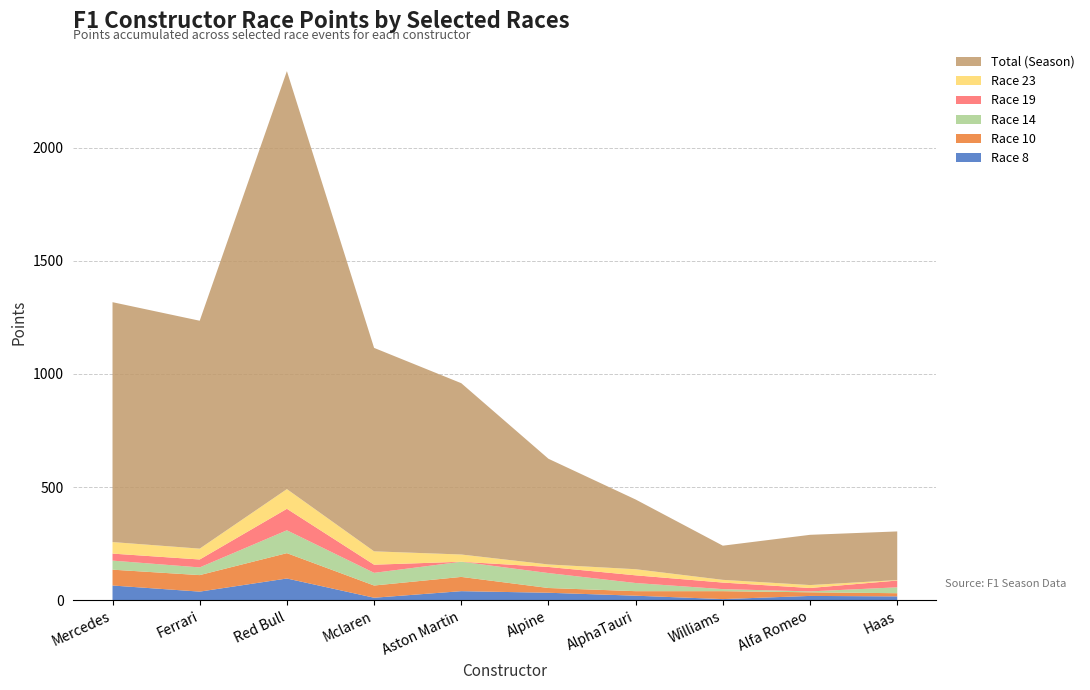

Reading right to left, extract all data points from this chart.

Race8con: Haas=17	Alfa Romeo=19	Williams=5	AlphaTauri=20	Alpine=33	Aston Martin=40	Mclaren=11	Red Bull=96	Ferrari=38	Mercedes=65
Race10con: Haas=14	Alfa Romeo=16	Williams=35	AlphaTauri=20	Alpine=21	Aston Martin=63	Mclaren=54	Red Bull=112	Ferrari=73	Mercedes=70
Race14con: Haas=26	Alfa Romeo=4	Williams=9	AlphaTauri=36	Alpine=66	Aston Martin=67	Mclaren=56	Red Bull=101	Ferrari=34	Mercedes=40
Race19con: Haas=30	Alfa Romeo=15	Williams=29	AlphaTauri=34	Alpine=27	Aston Martin=0	Mclaren=36	Red Bull=95	Ferrari=35	Mercedes=31
Race23con: Haas=2	Alfa Romeo=13	Williams=12	AlphaTauri=27	Alpine=11	Aston Martin=32	Mclaren=59	Red Bull=87	Ferrari=48	Mercedes=51
ConFTotal: Haas=215	Alfa Romeo=222	Williams=151	AlphaTauri=308	Alpine=467	Aston Martin=757	Mclaren=899	Red Bull=1847	Ferrari=1007	Mercedes=1060